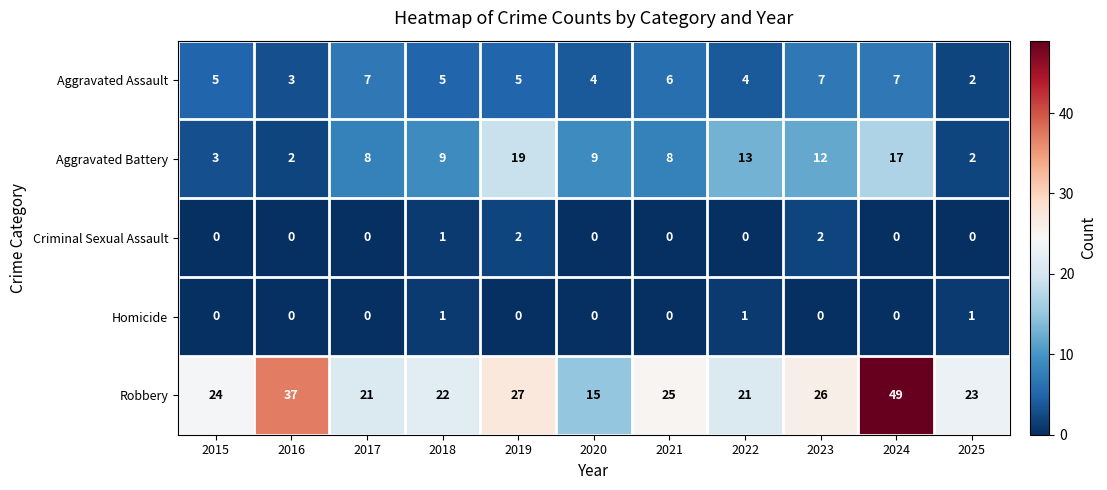

What is the difference between the Aggravated Battery values at 2020 and 2015?

6